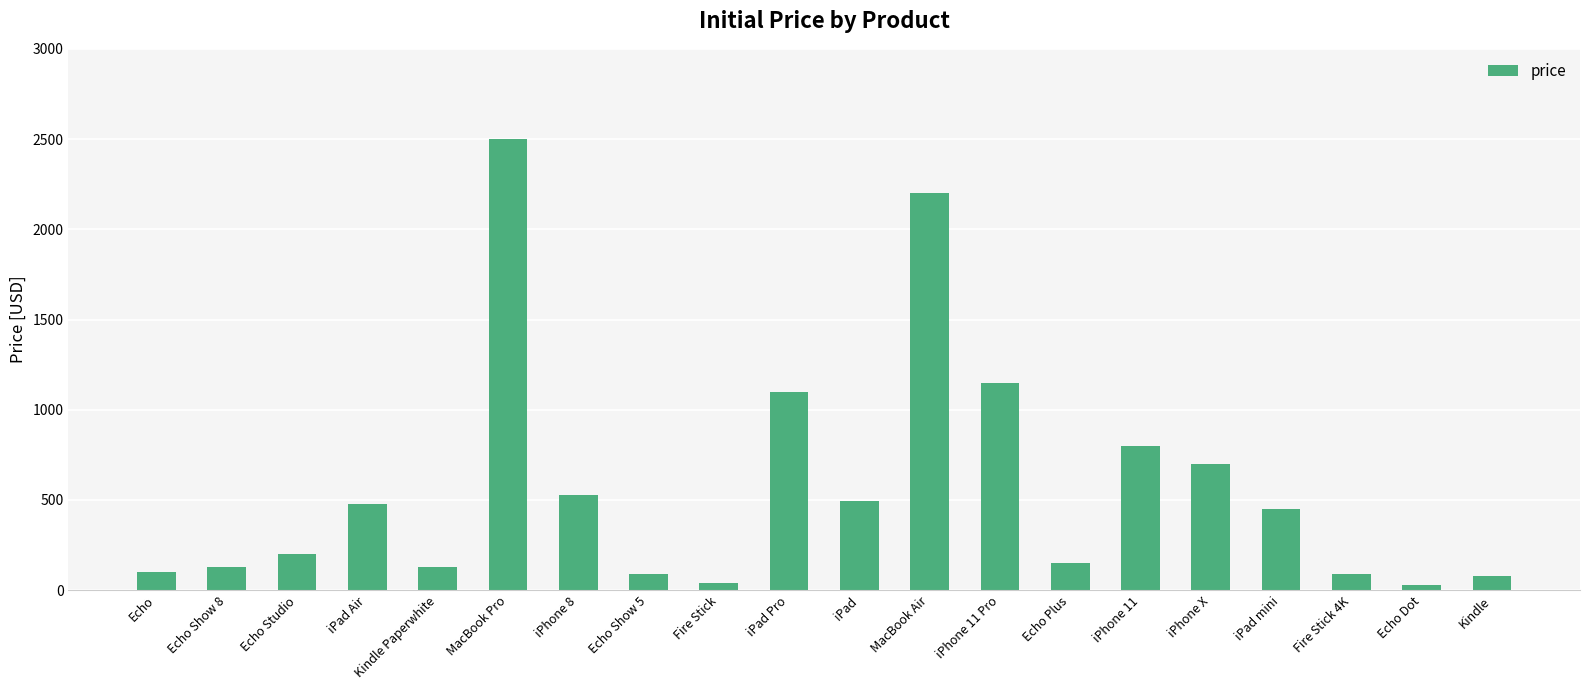

How many distinct data groups are displayed?

1